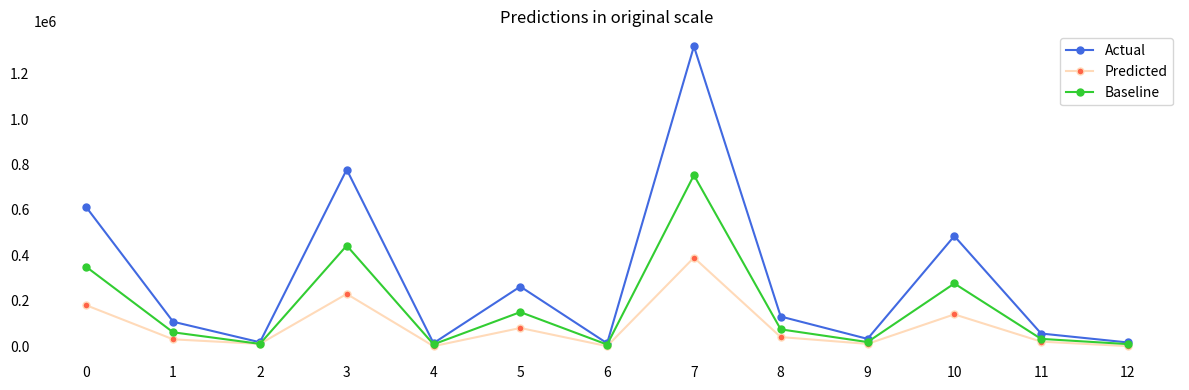

At which category does Actual reach its first local valley?

2